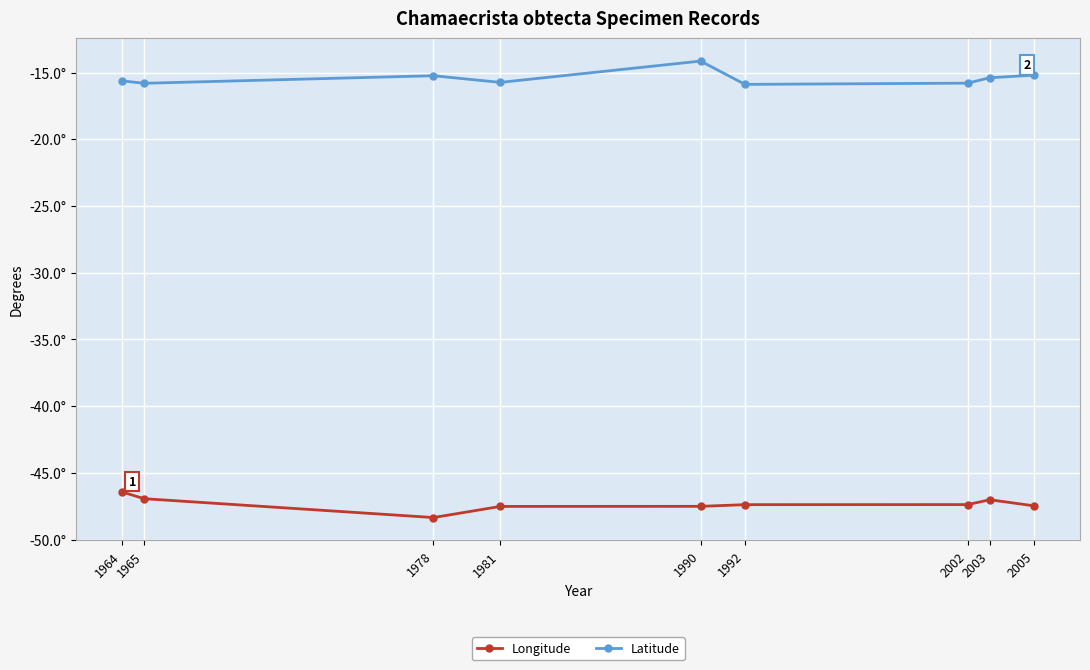

What are all the series names shown in the legend?

Longitude, Latitude